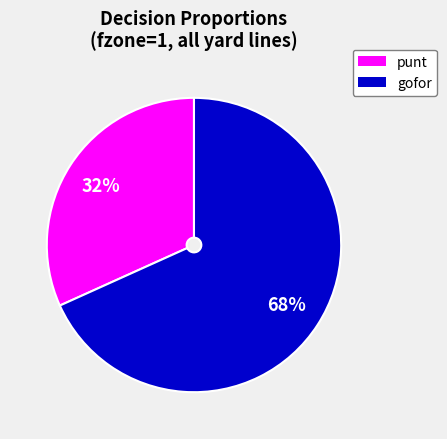

Count the number of slices in the pie.

2